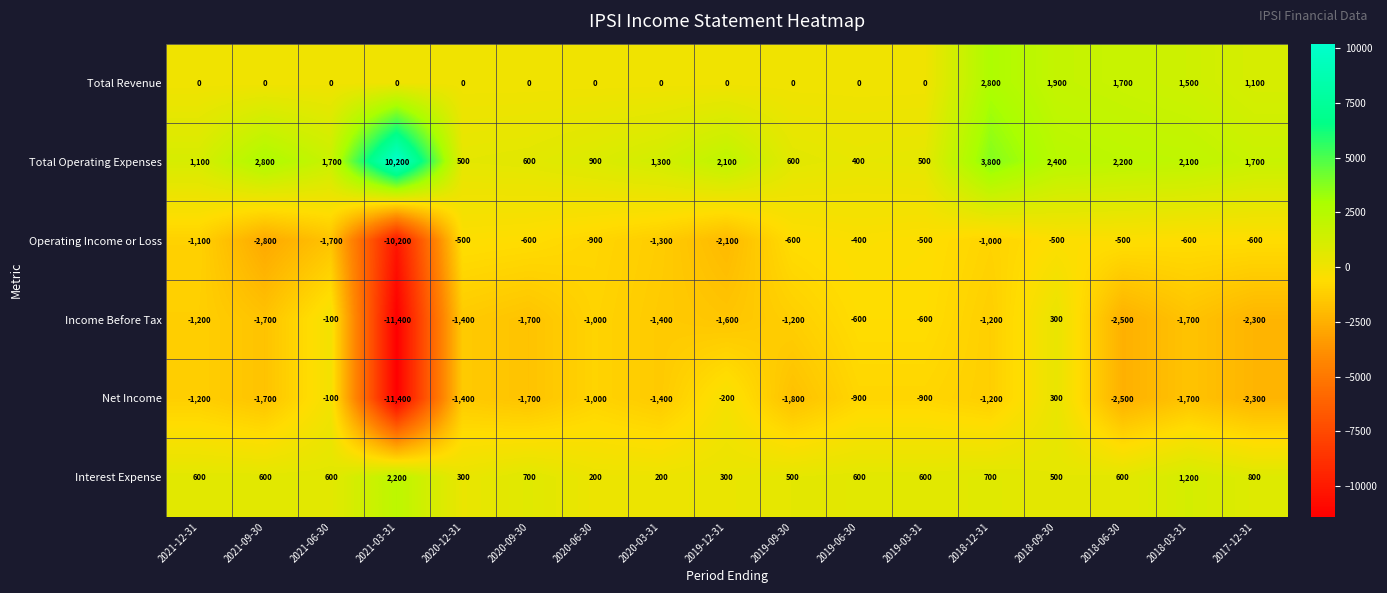

What is the difference between the Total Revenue values at 2019-06-30 and 2018-09-30?

1900